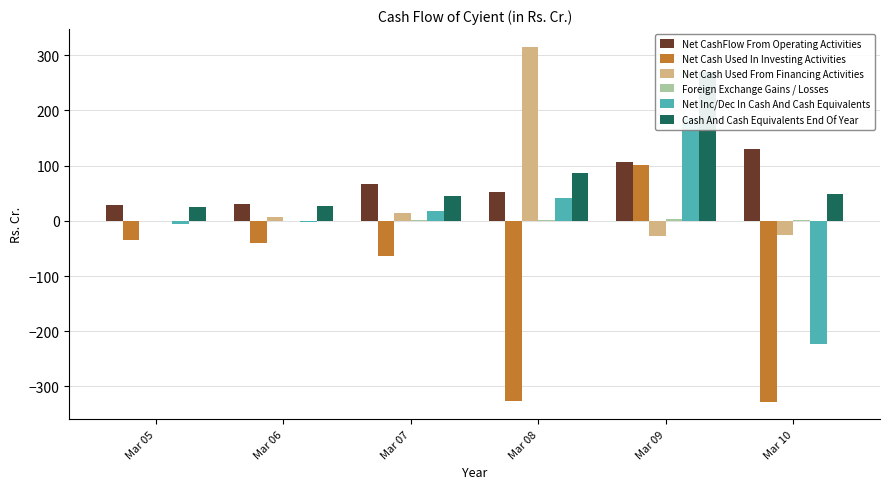

What is the value of the Net CashFlow From Operating Activities bar at the 2nd from the left?

30.0